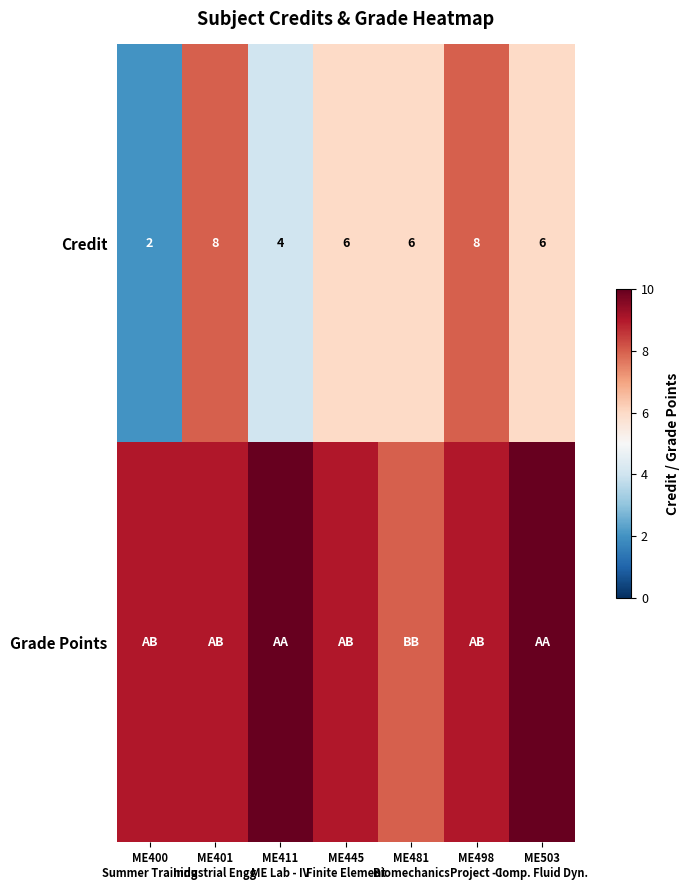

What is the difference between the maximum and minimum values in the Credit series?

6